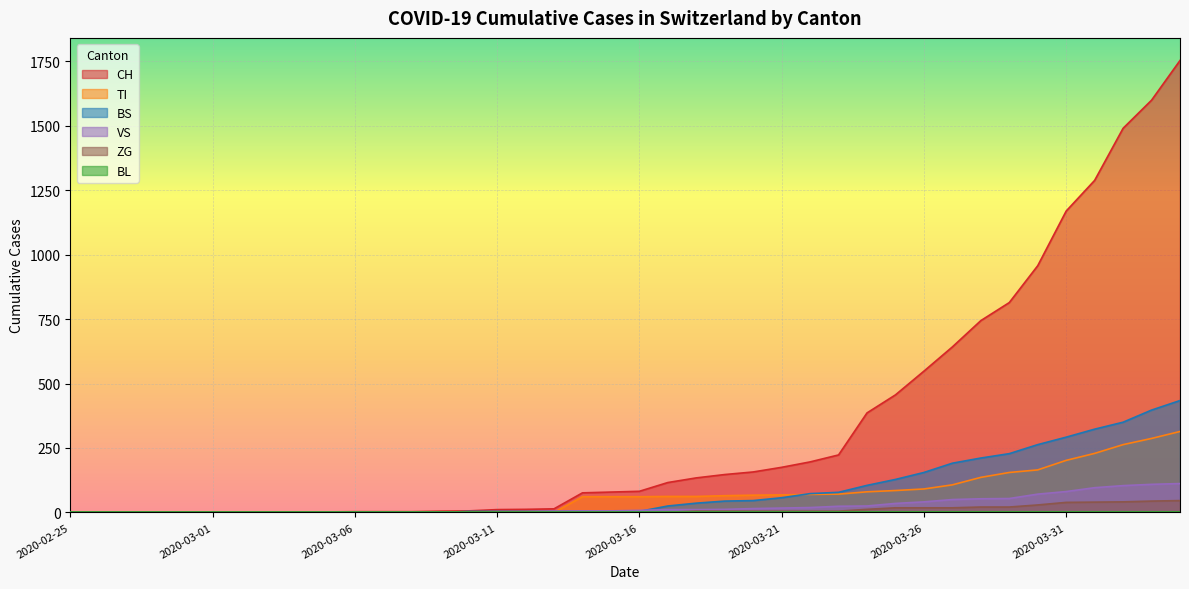

True or false: ZG has more than 2 interior local peaks.

False